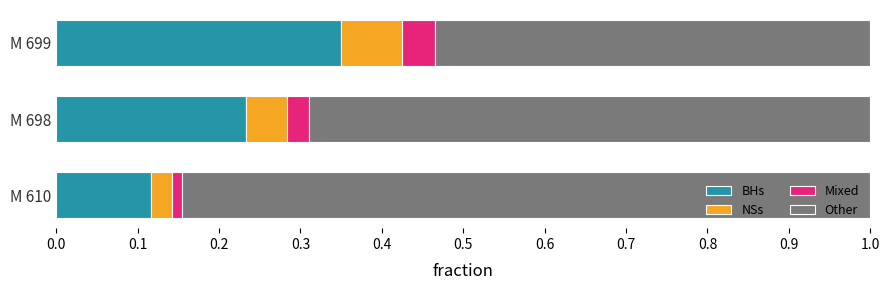

What is the total value across all series at M 698?

1.0